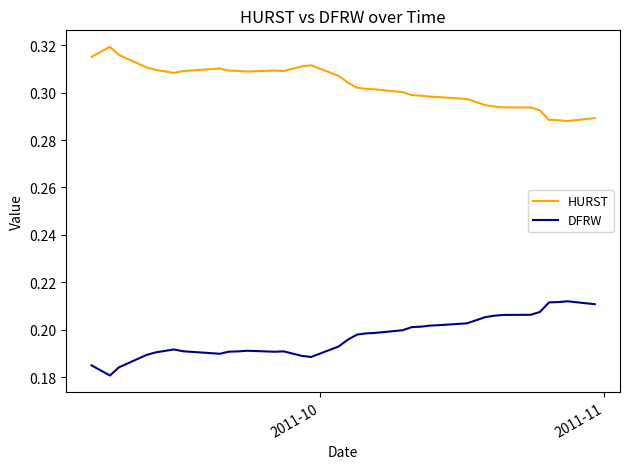

True or false: DFRW and HURST intersect in this chart.

False